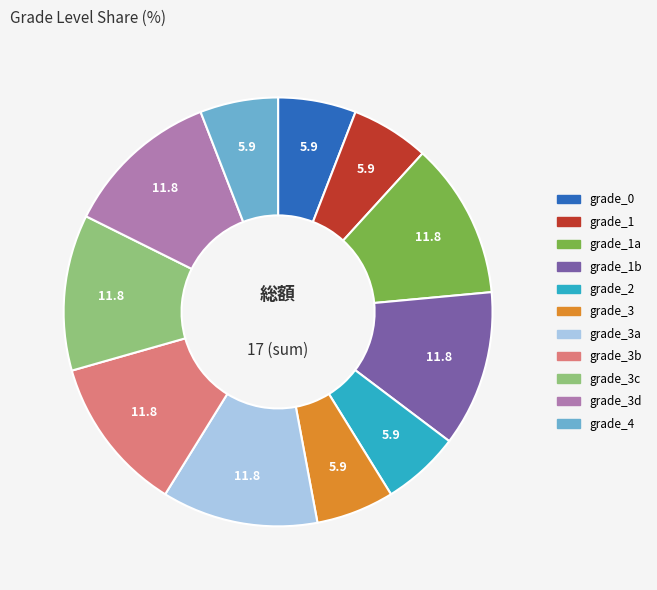

How many segments does this pie chart have?

11